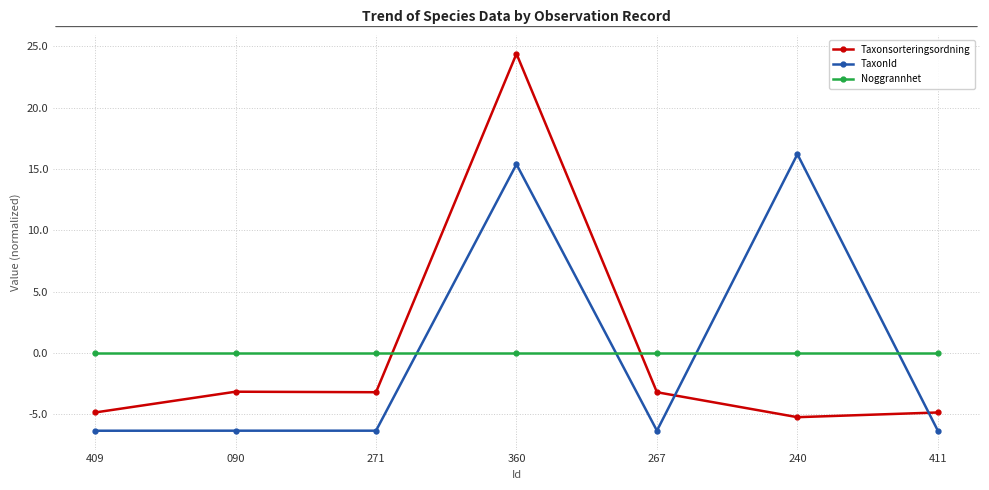

Which series has the largest range (max minus min)?

Taxonsorteringsordning